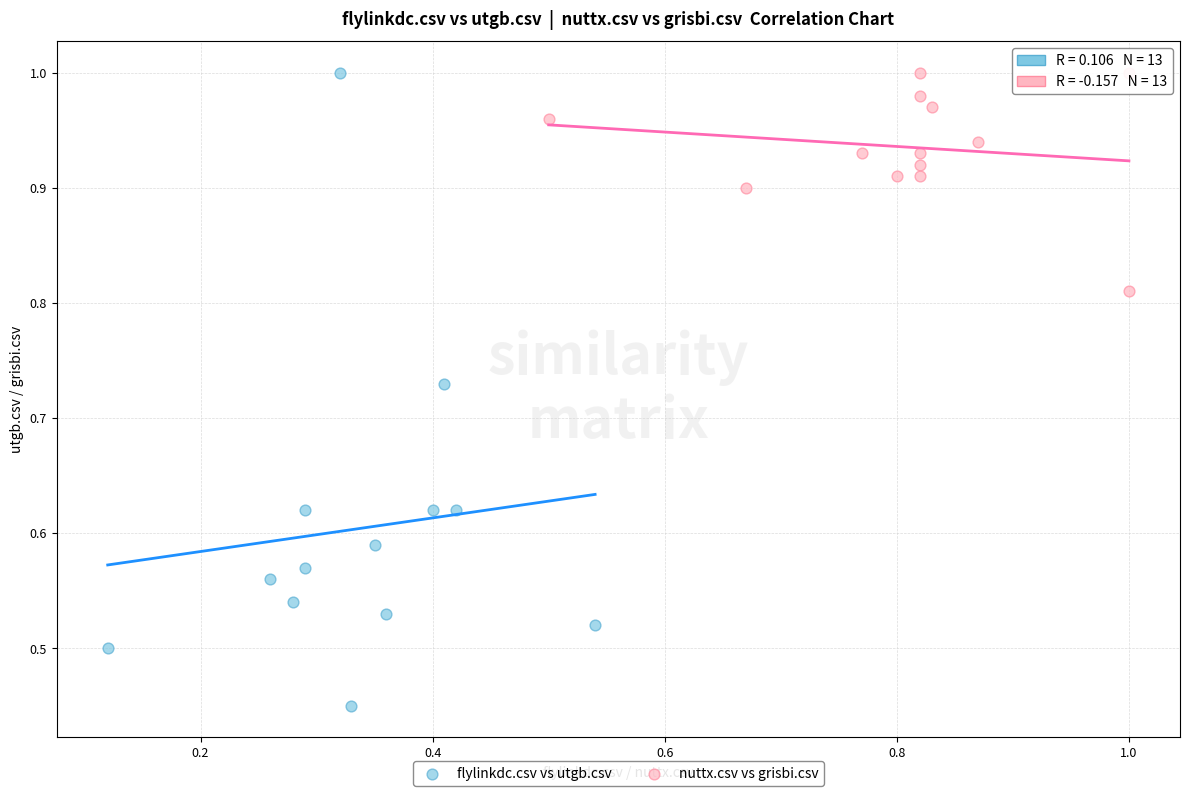

Which series reaches the minimum Y coordinate?

flylinkdc.csv vs utgb.csv